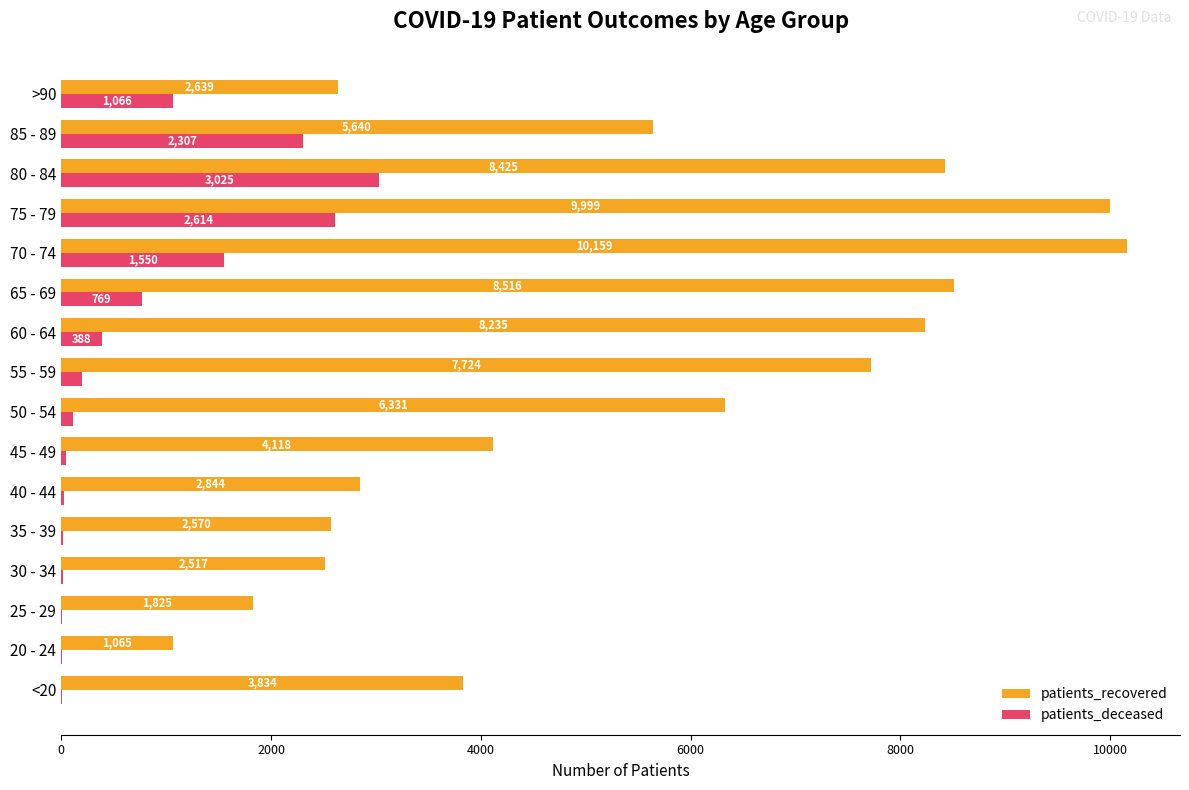

True or false: patients_recovered has a value of 2203 at 45 - 49.

False